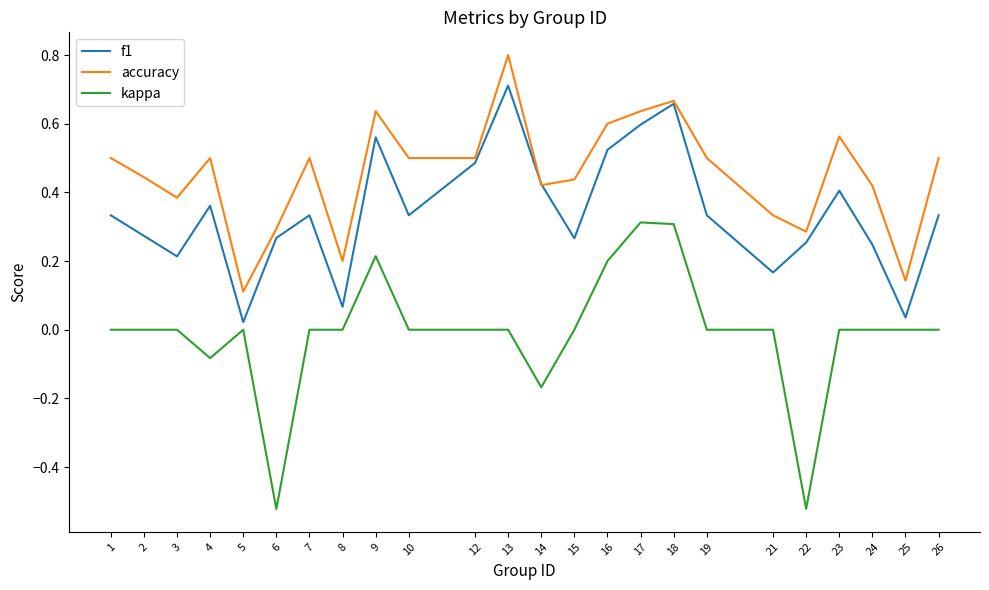

Is it true that kappa equals 0.0 at 13?

True